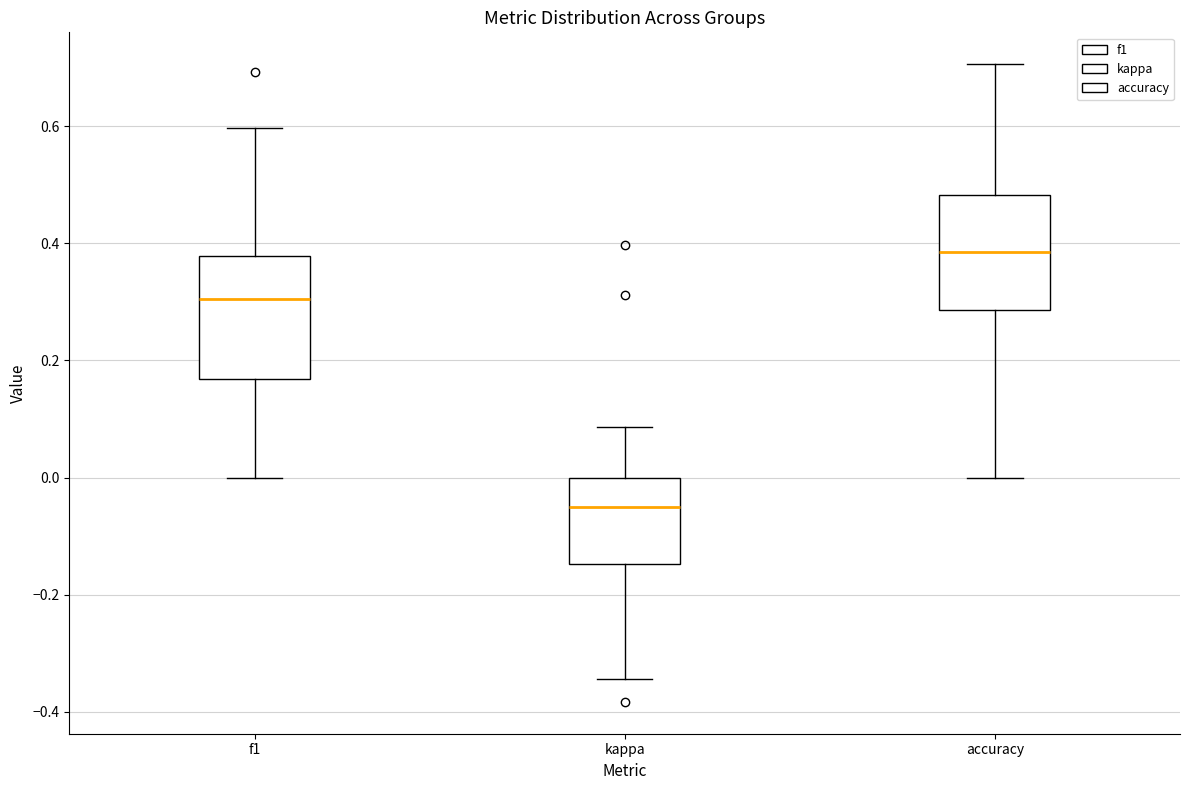

Reading left to right, transcribe this box plot: for each box, give where its median line is, the range the box spans, and where its two whiskers end, as read against the y-axis. The values are not printed on the chart, so give them approximately, as read against the axis.

f1: median 0.30, box 0.16 to 0.38, whiskers 0.00 to 0.60
kappa: median -0.04, box -0.14 to 0.00, whiskers -0.34 to 0.08
accuracy: median 0.38, box 0.28 to 0.48, whiskers 0.00 to 0.70